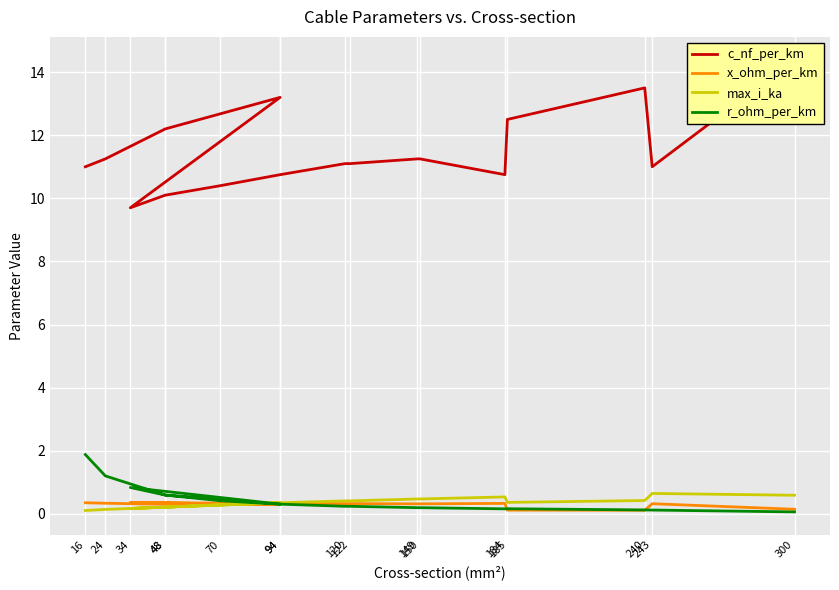

Which series has the largest total across all categories?

c_nf_per_km